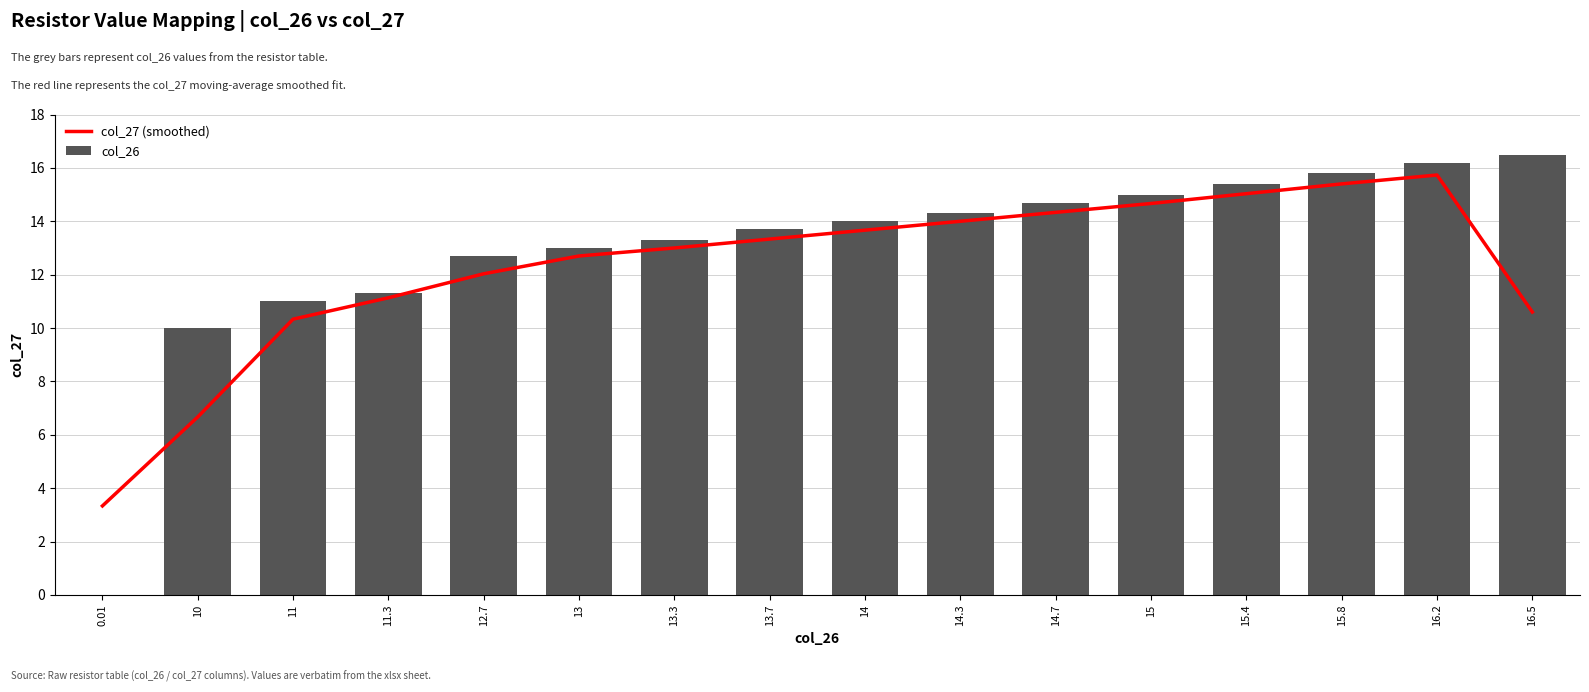

How many data points does each series have?

16